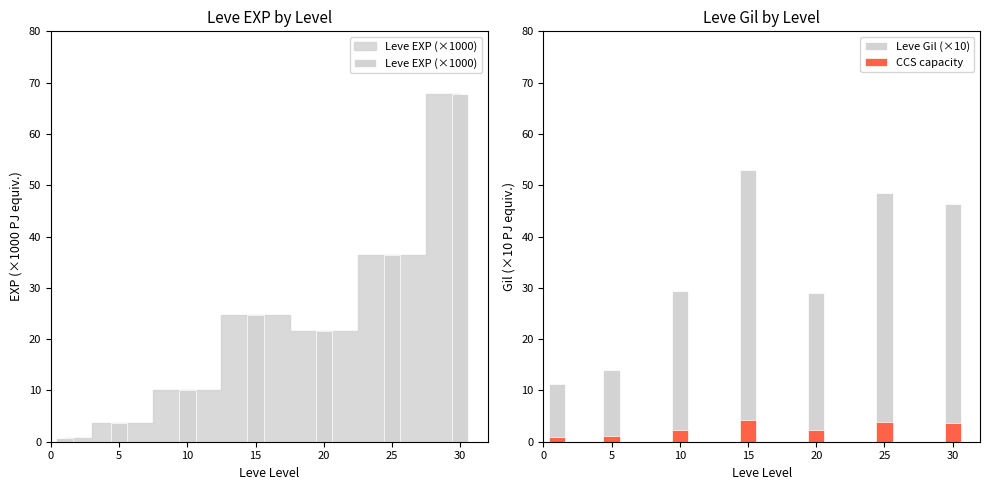

Where is Leve EXP (×1000) nearest to the value 34?

25